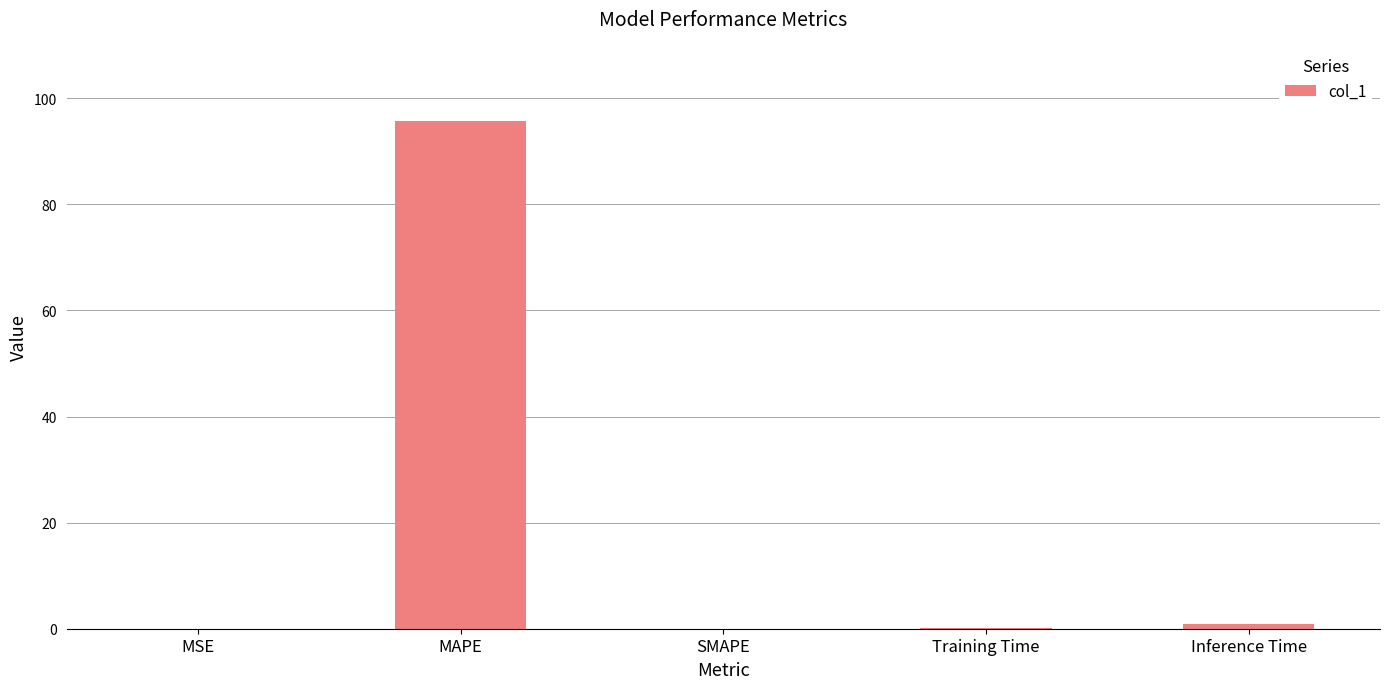

What is the sum of all values?

96.8